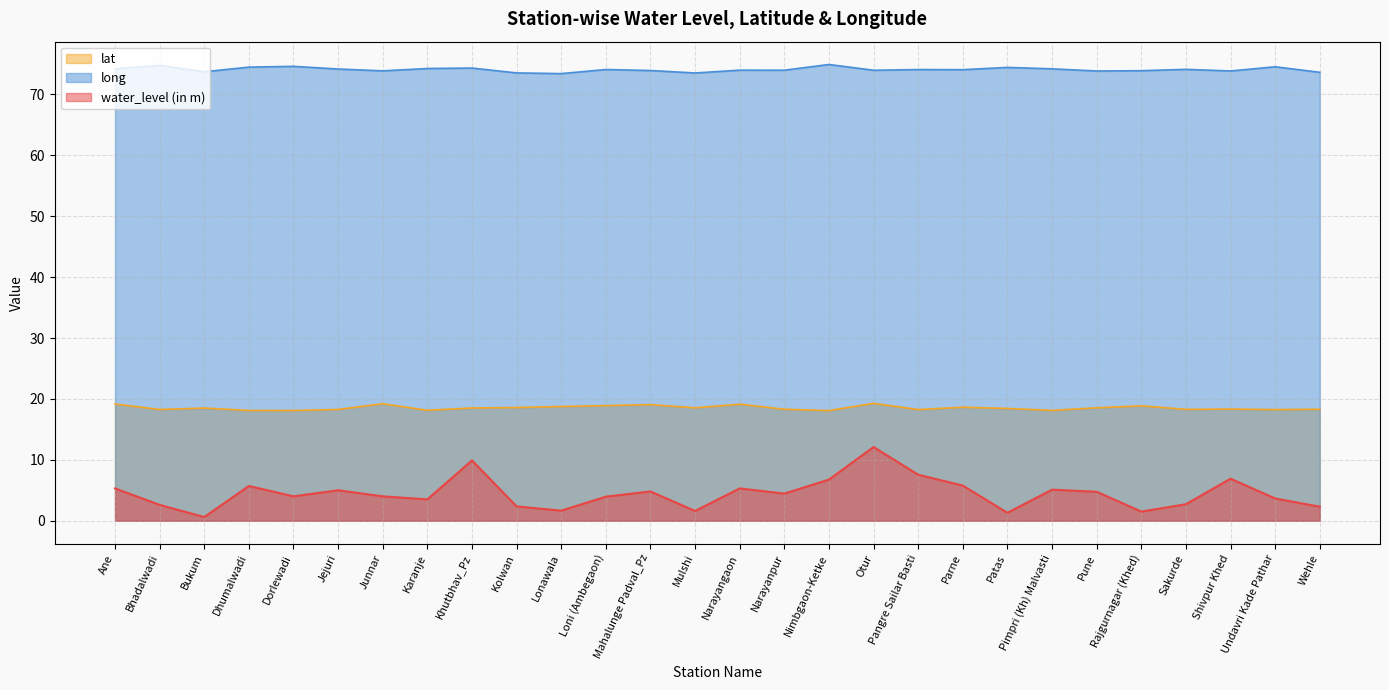

How many interior local peaks does the lat series have?

8